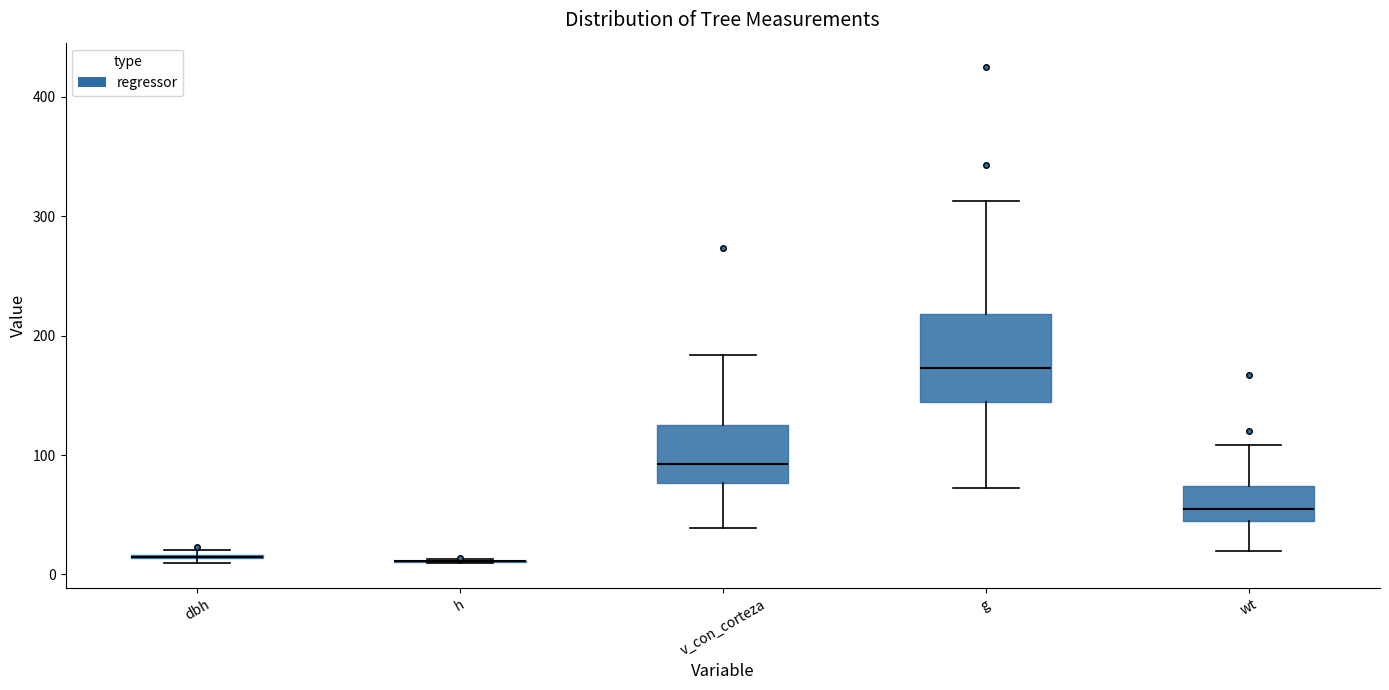

Where does the upper whisker of the box for v_con_corteza end on the y-axis? The values are not printed on the chart, so give them approximately, as read against the axis.

180